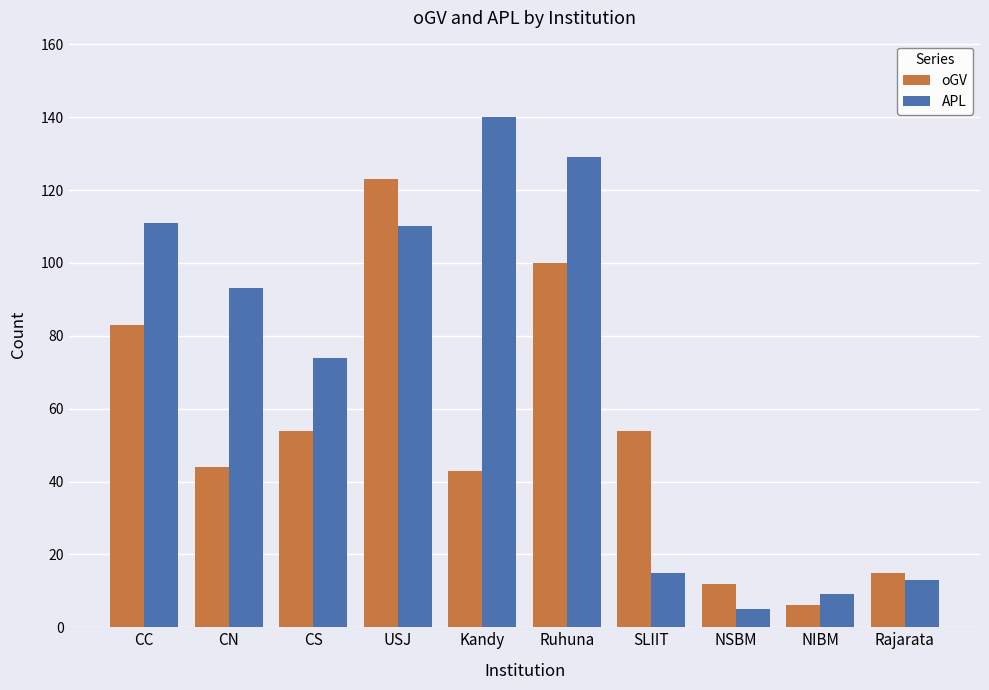

Reading left to right, what are all the values shown in this chart?

oGV: CC=83	CN=44	CS=54	USJ=123	Kandy=43	Ruhuna=100	SLIIT=54	NSBM=12	NIBM=6	Rajarata=15
APL: CC=111	CN=93	CS=74	USJ=110	Kandy=140	Ruhuna=129	SLIIT=15	NSBM=5	NIBM=9	Rajarata=13